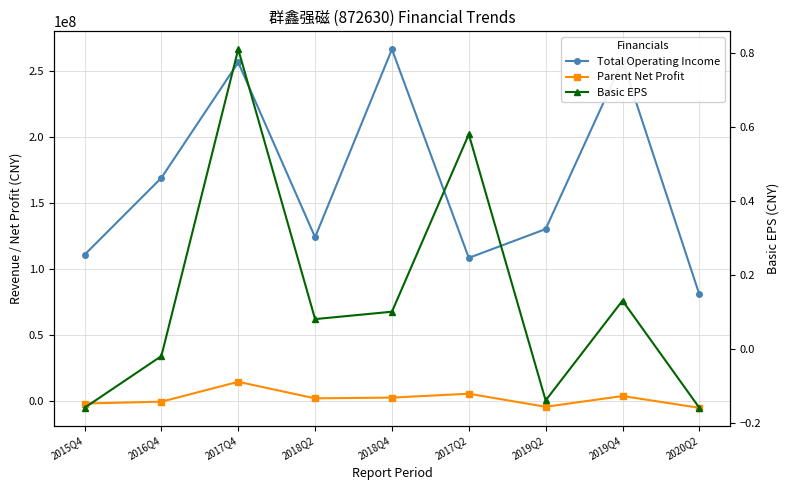

What is the sum of all Basic EPS values?

1.2